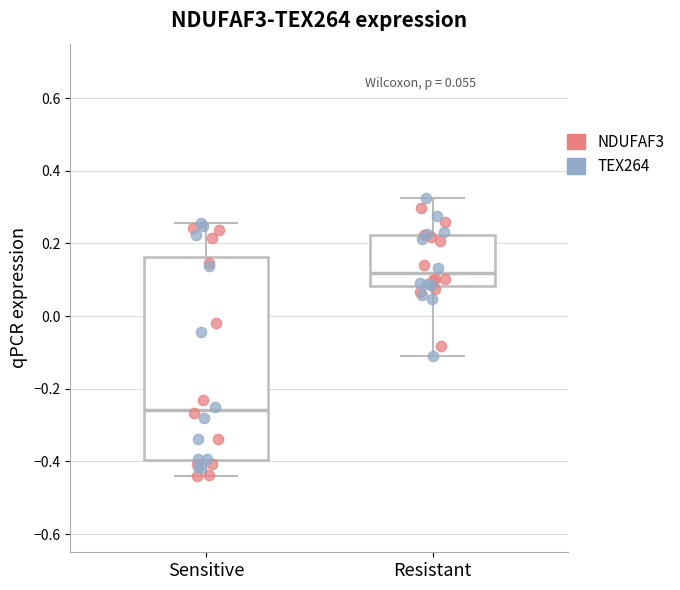

Which box's median line is the lowest?

Sensitive